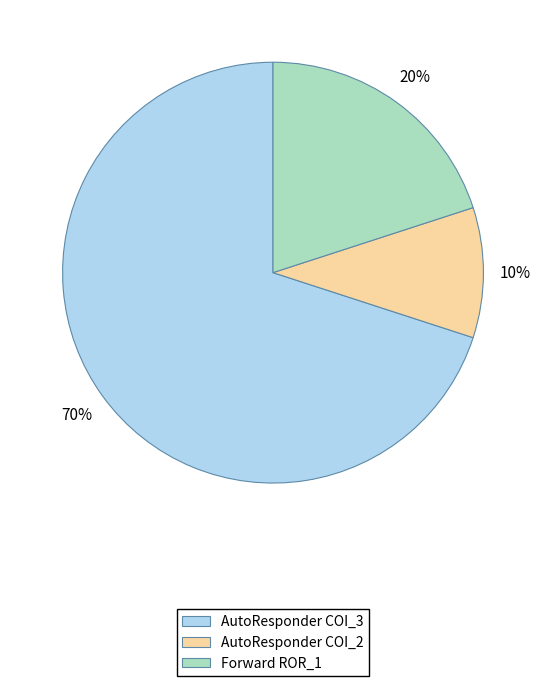

Does any single category account for the majority?

Yes